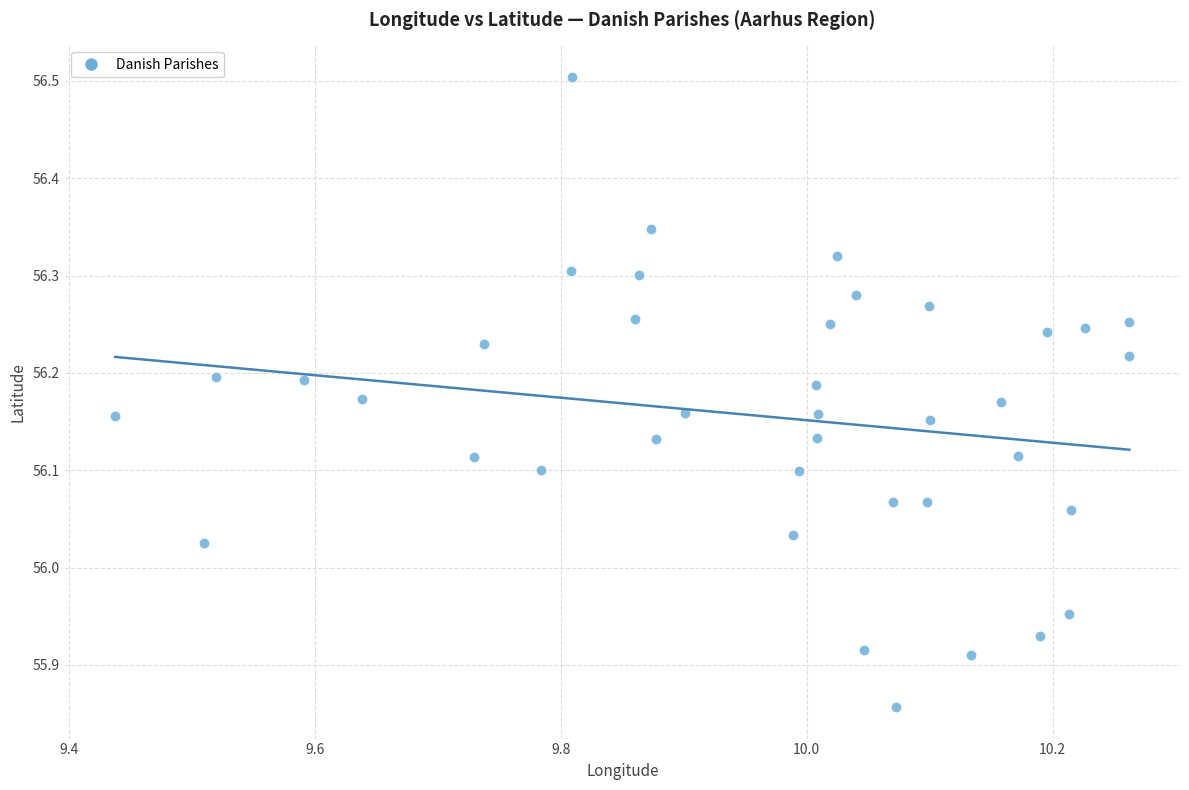

What is the range of Y values (max minus min)?

0.6